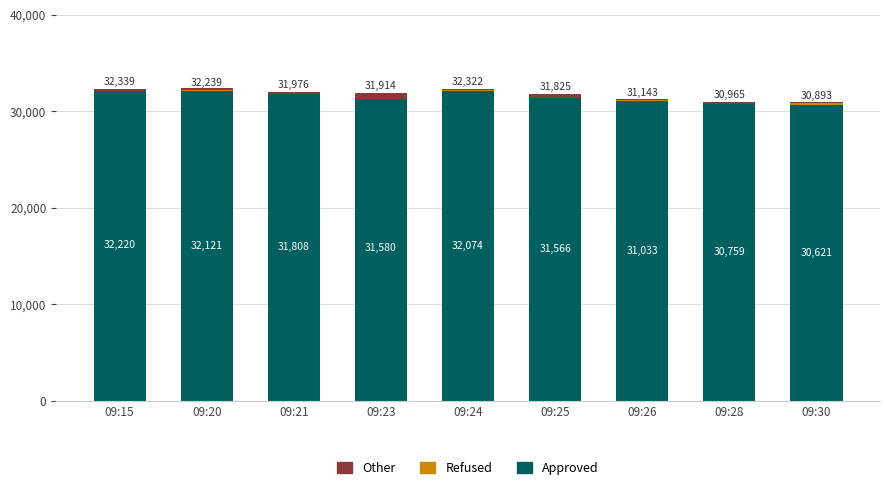

How many positive values does the Other series have?

6